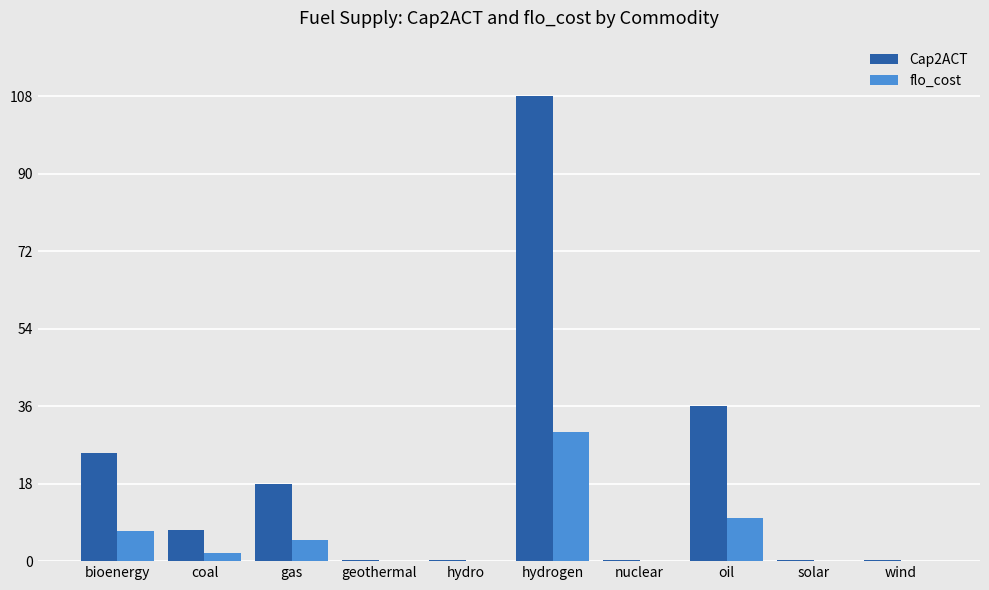

Count the number of data series in this chart.

2